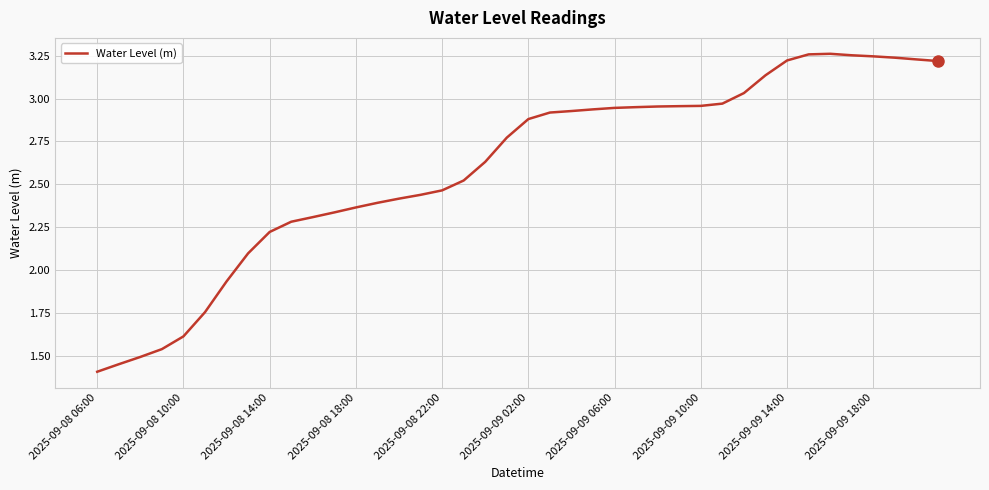

Does the chart have visible grid lines?

Yes